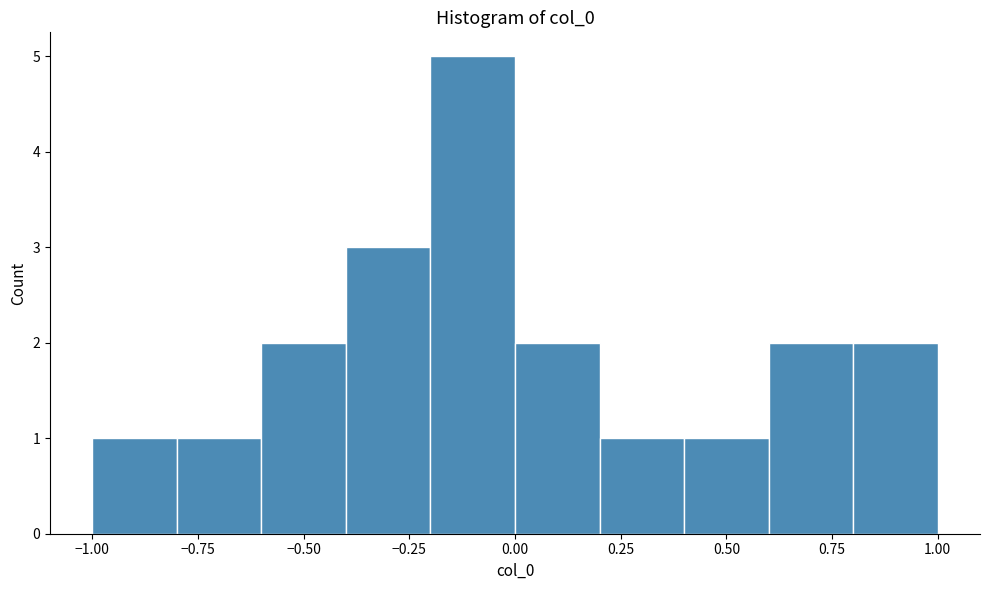

Reading left to right, transcribe this chart: for each bar, give the range it covers on the x-axis and its height. The values are not printed on the chart, so give them approximately, as read against the axis.

-1.0 to -0.8: 1
-0.8 to -0.6: 1
-0.6 to -0.4: 2
-0.4 to -0.2: 3
-0.2 to 0.0: 5
0.0 to 0.2: 2
0.2 to 0.4: 1
0.4 to 0.6: 1
0.6 to 0.8: 2
0.8 to 1.0: 2